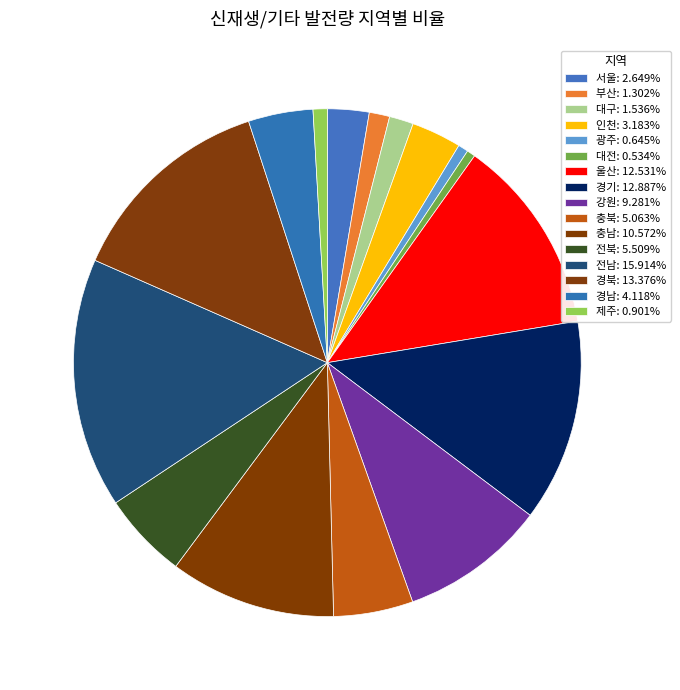

How many segments does this pie chart have?

16